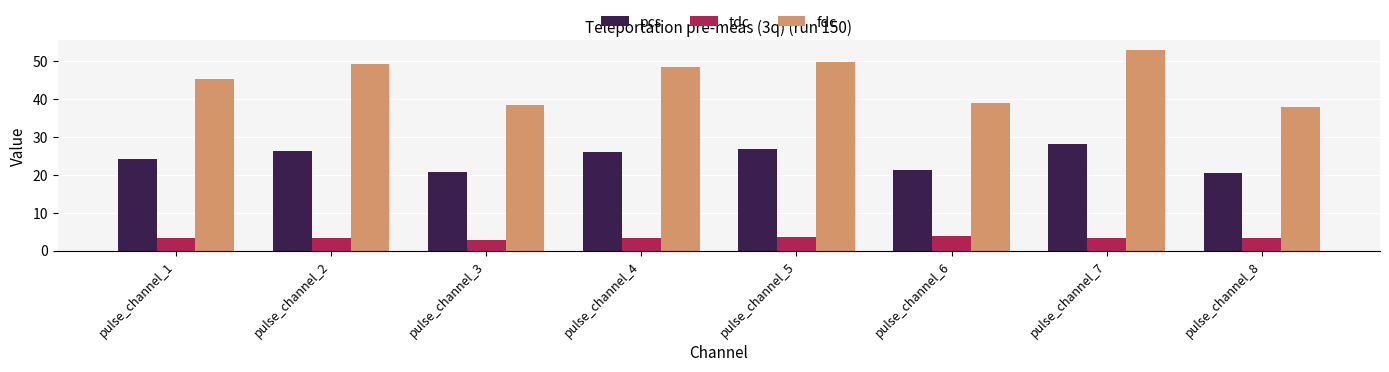

What is the difference between the pcs values at pulse_channel_6 and pulse_channel_1?

2.9